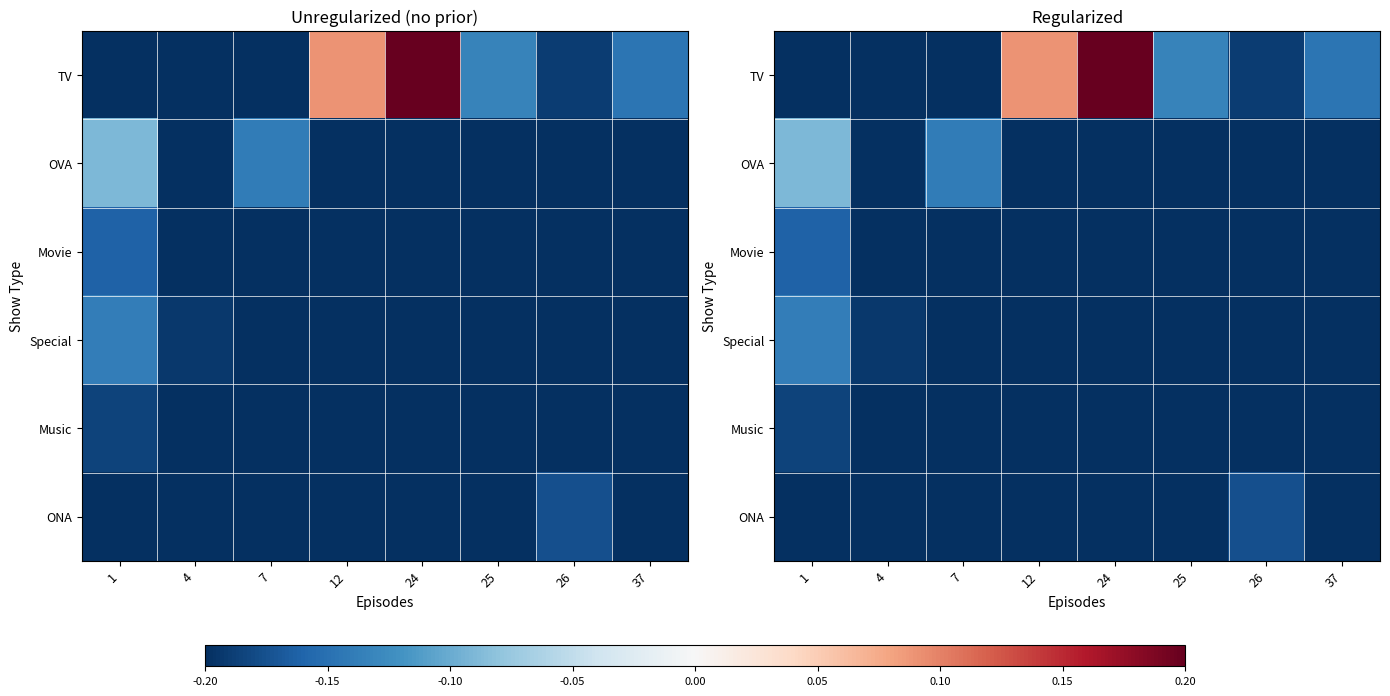

At which category is the sum across all series the highest?

24